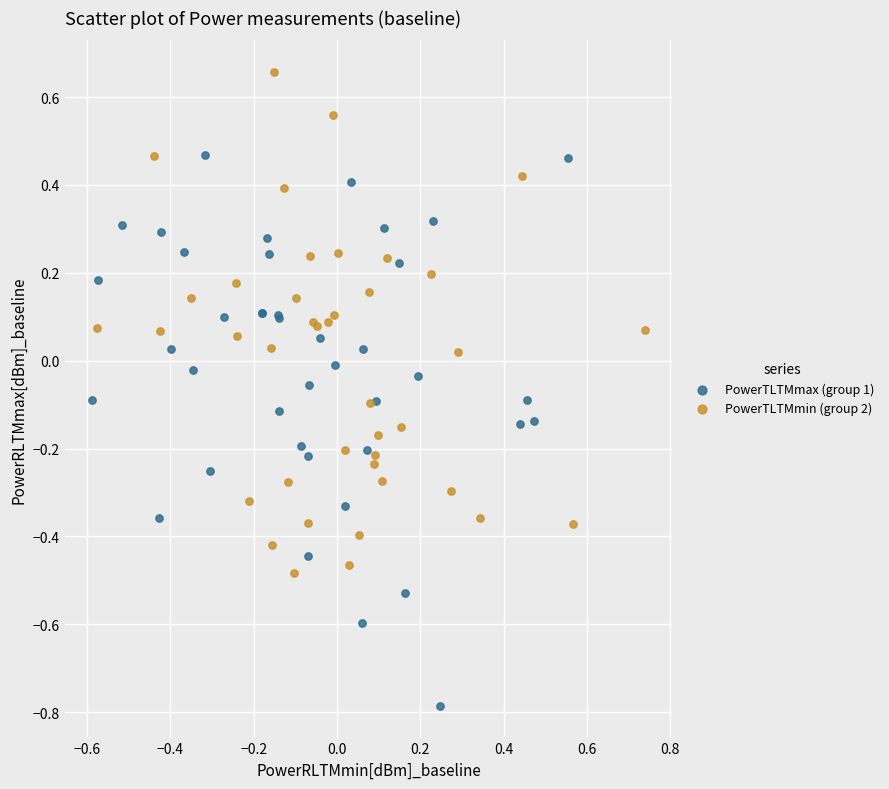

Which series reaches the minimum Y coordinate?

PowerTLTMmax (group 1)